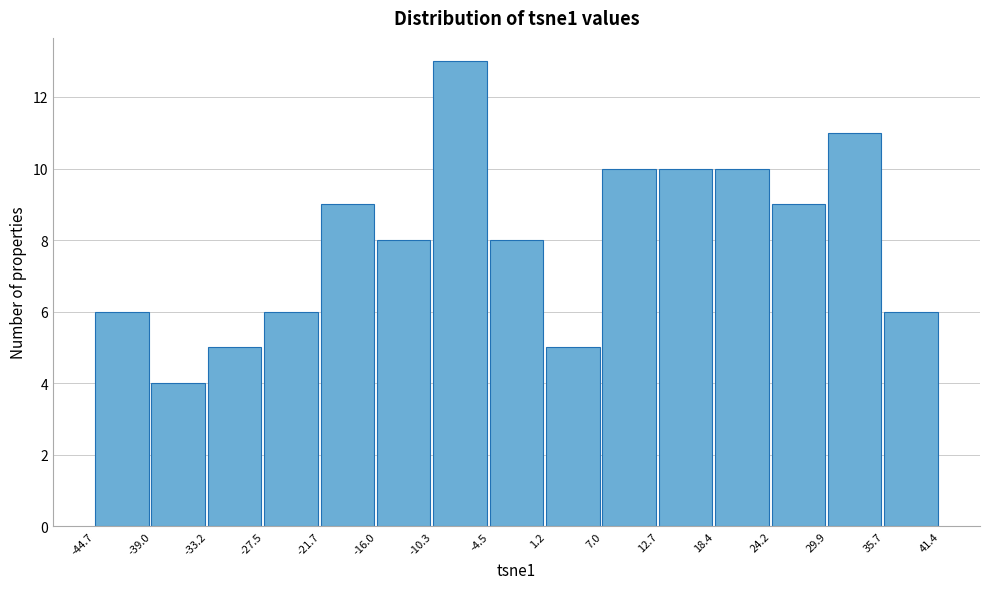

Reading left to right, list every bar in this chart as the range it spans on the x-axis followed by its height. The values are not printed on the chart, so give them approximately, as read against the axis.

-44.7 to -39.0: 6
-39.0 to -33.2: 4
-33.2 to -27.5: 5
-27.5 to -21.7: 6
-21.7 to -16.0: 9
-16.0 to -10.3: 8
-10.3 to -4.5: 13
-4.5 to 1.2: 8
1.2 to 7.0: 5
7.0 to 12.7: 10
12.7 to 18.4: 10
18.4 to 24.2: 10
24.2 to 29.9: 9
29.9 to 35.7: 11
35.7 to 41.4: 6